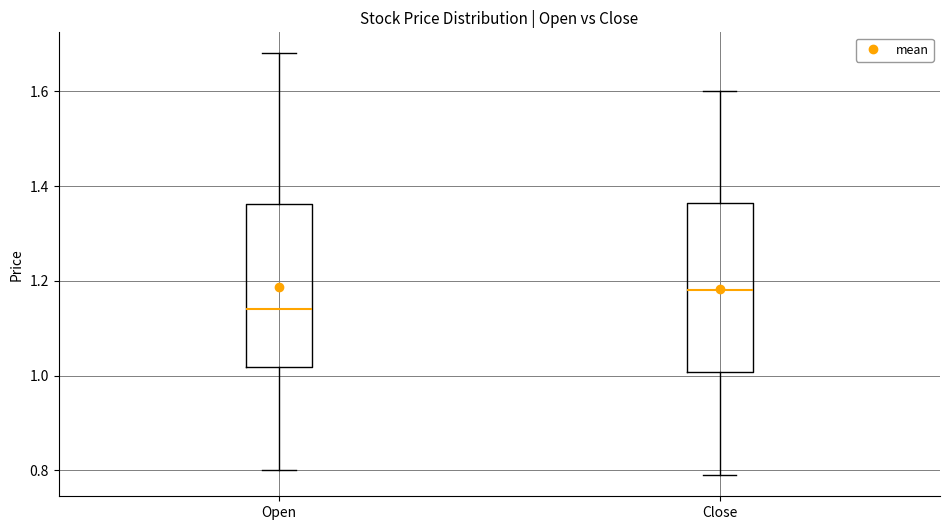

Which box's median line is the highest?

Close